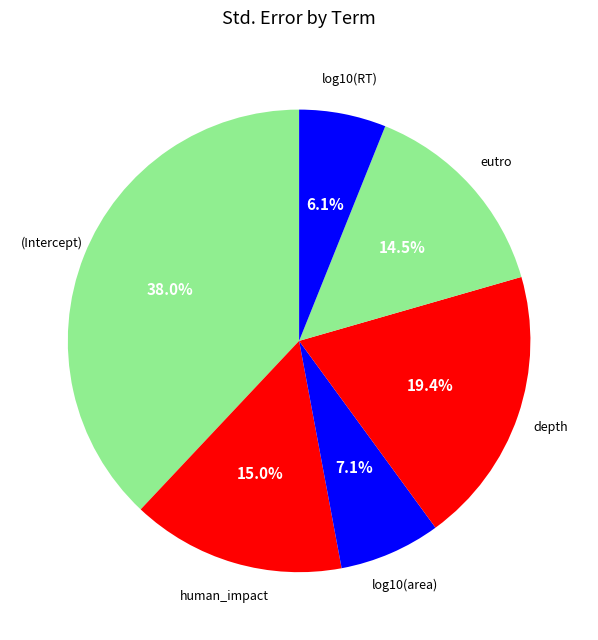

Count the number of slices in the pie.

6